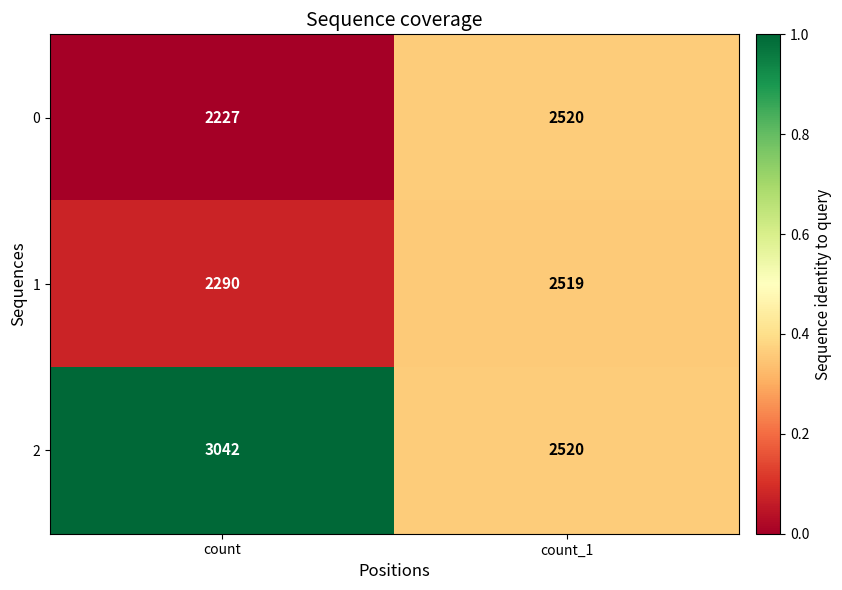

Which series has the largest range (max minus min)?

2